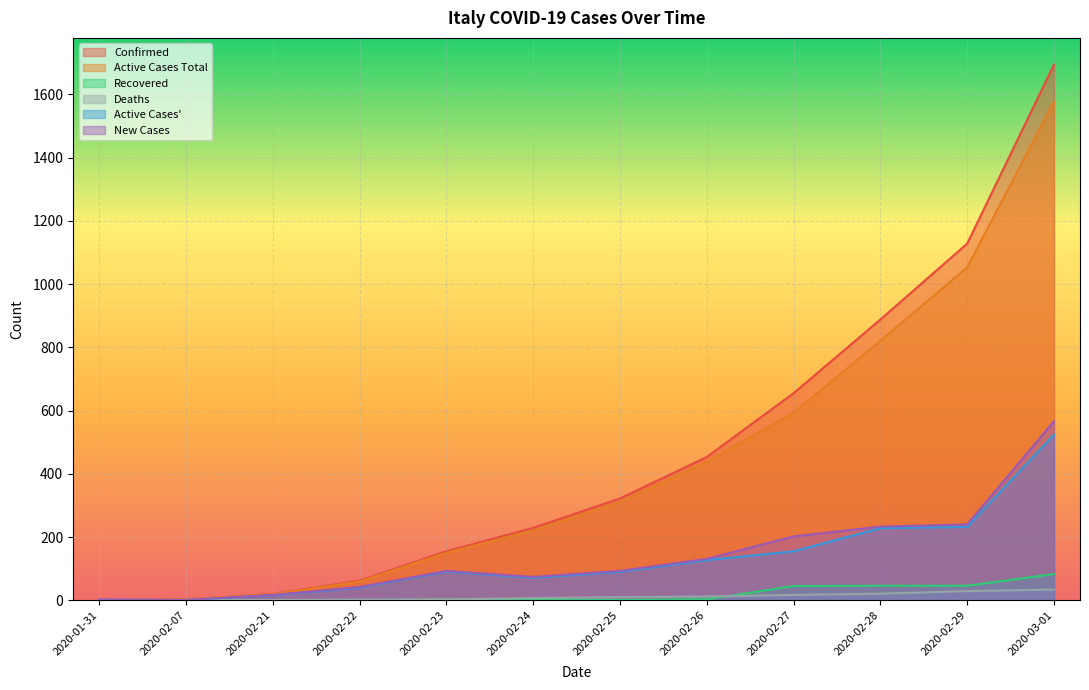

What is the sum of all new_cases values?

1694